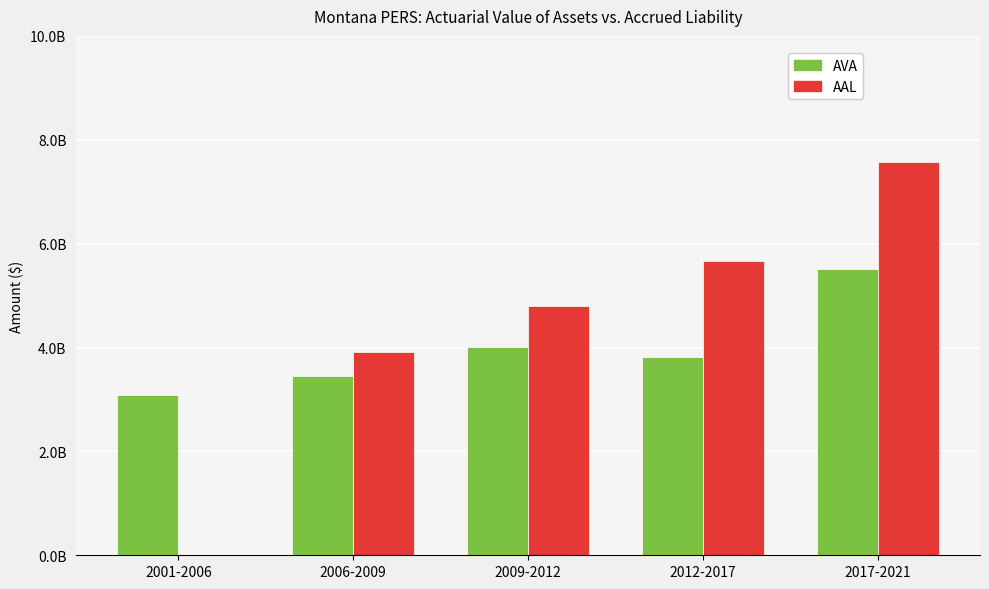

Between 2001-2006 and 2012-2017, which is larger?

2012-2017